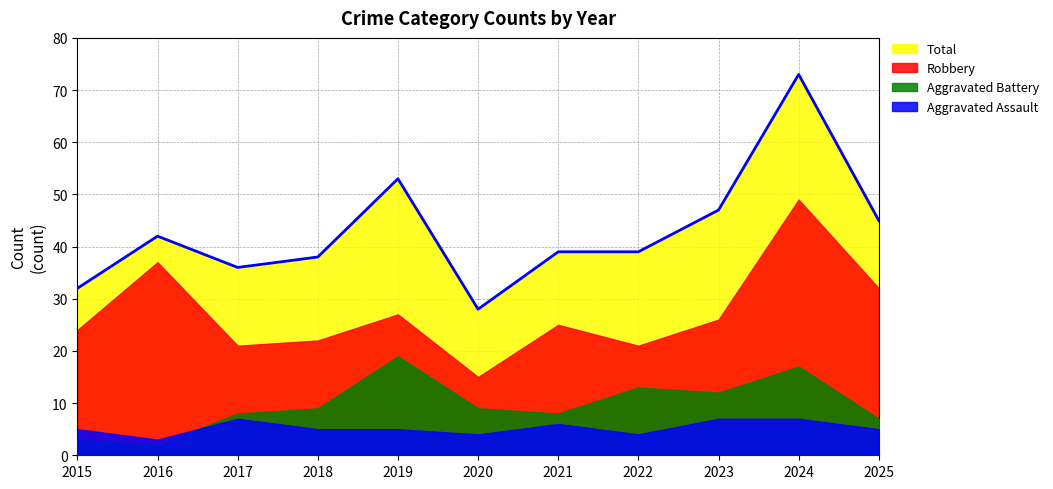

Does the chart have visible grid lines?

Yes